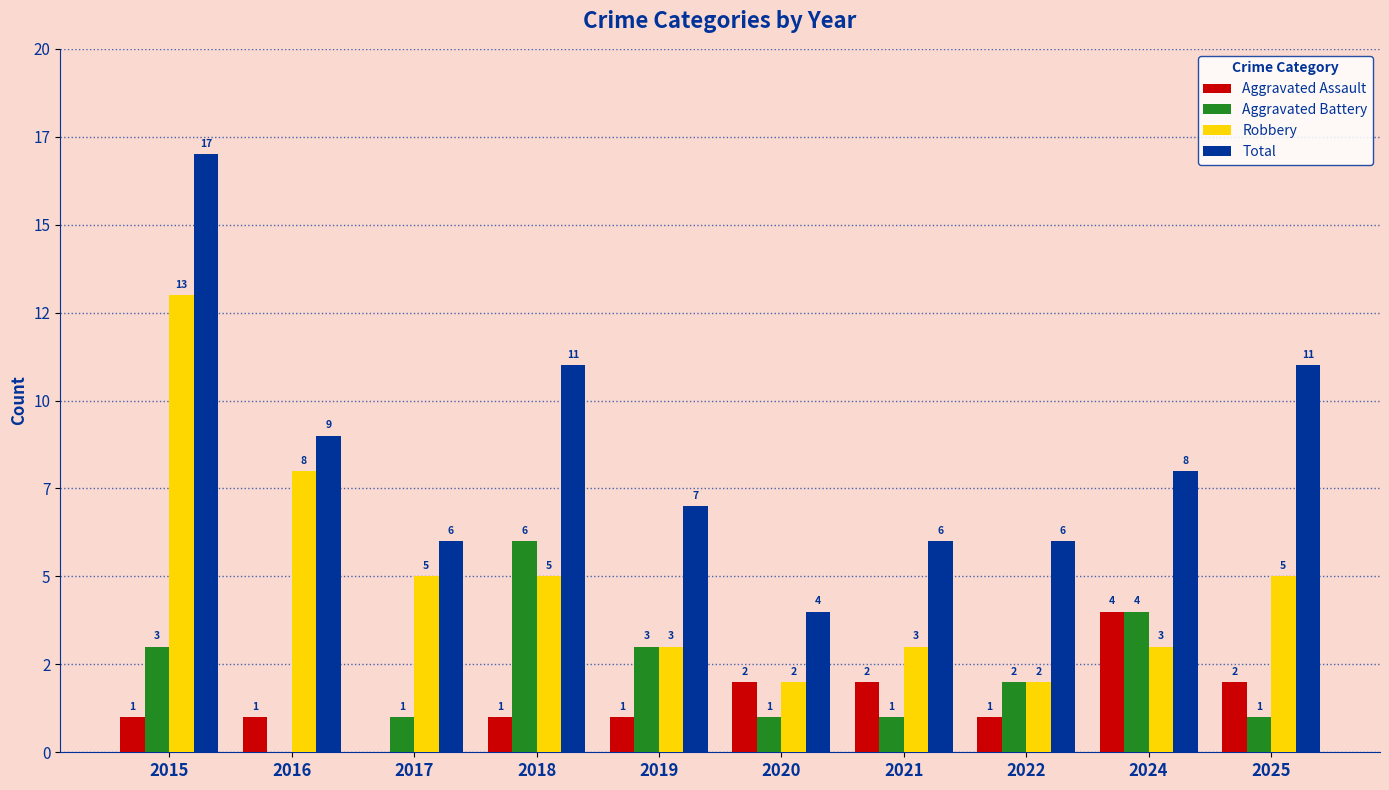

What are all the series names shown in the legend?

Aggravated Assault, Aggravated Battery, Robbery, Total